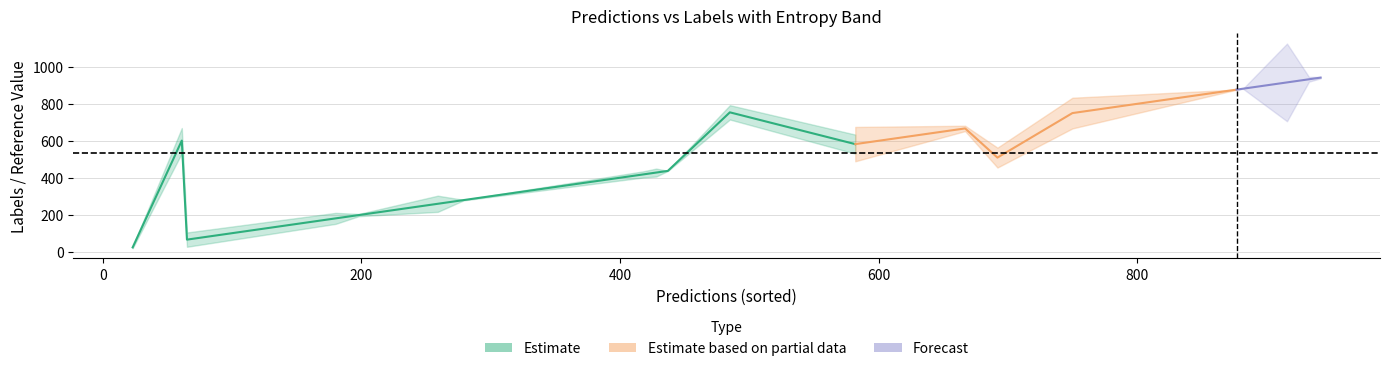

Does the chart have visible grid lines?

Yes